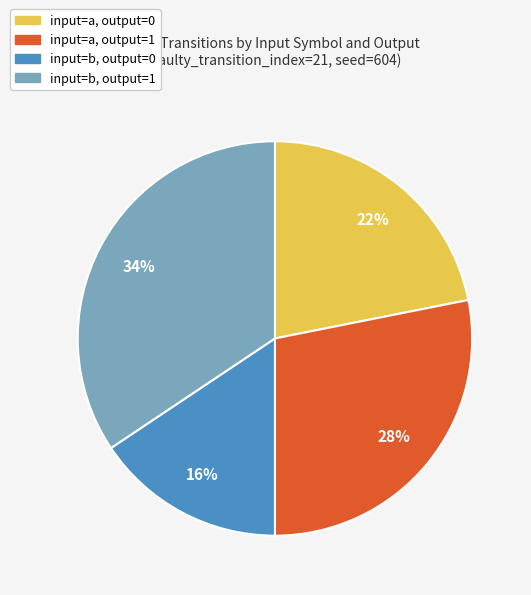

To the nearest percent, what is the average slice percentage?

25%